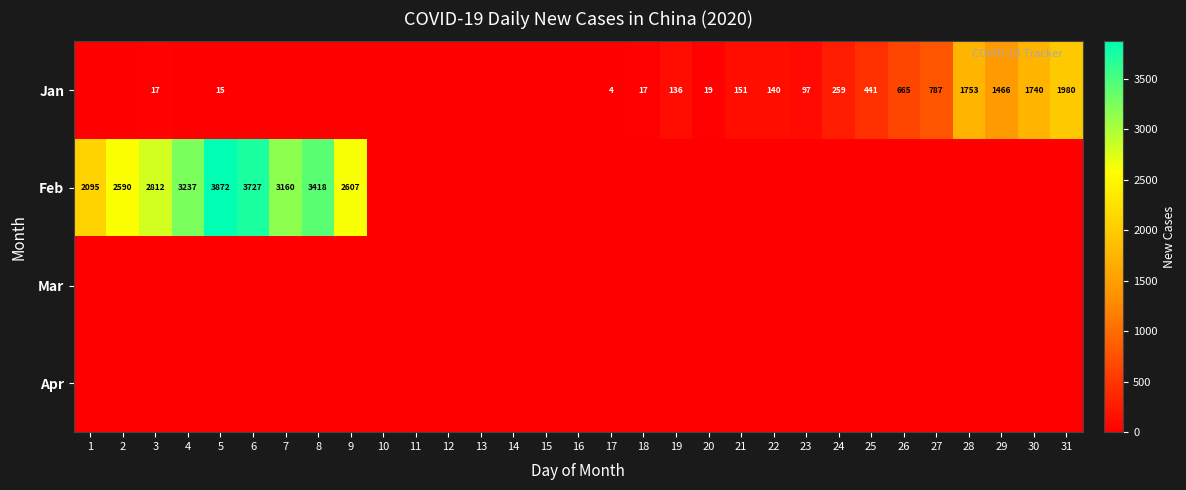

Which label corresponds to the smallest value in the chart?

1